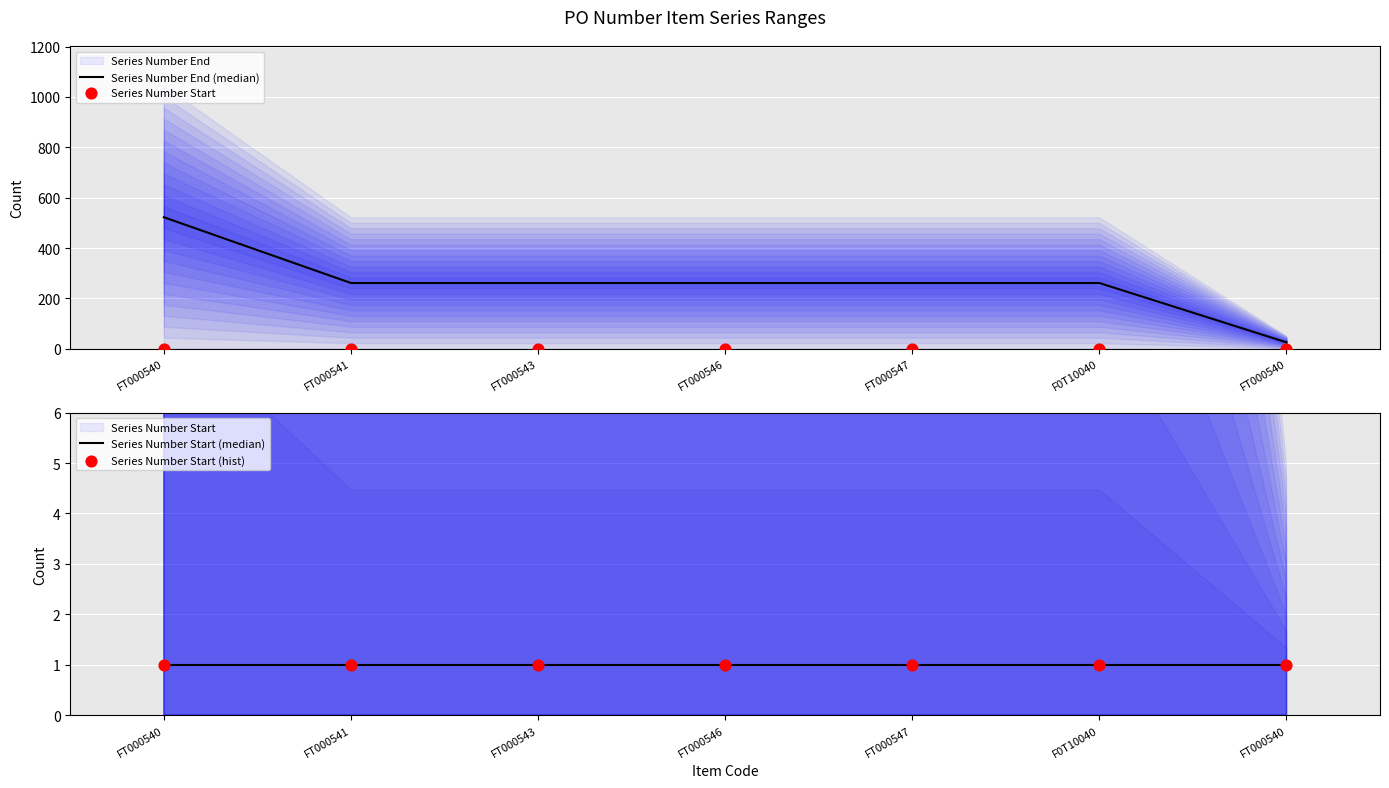

Which series contains the lowest Y value?

Series Number Start